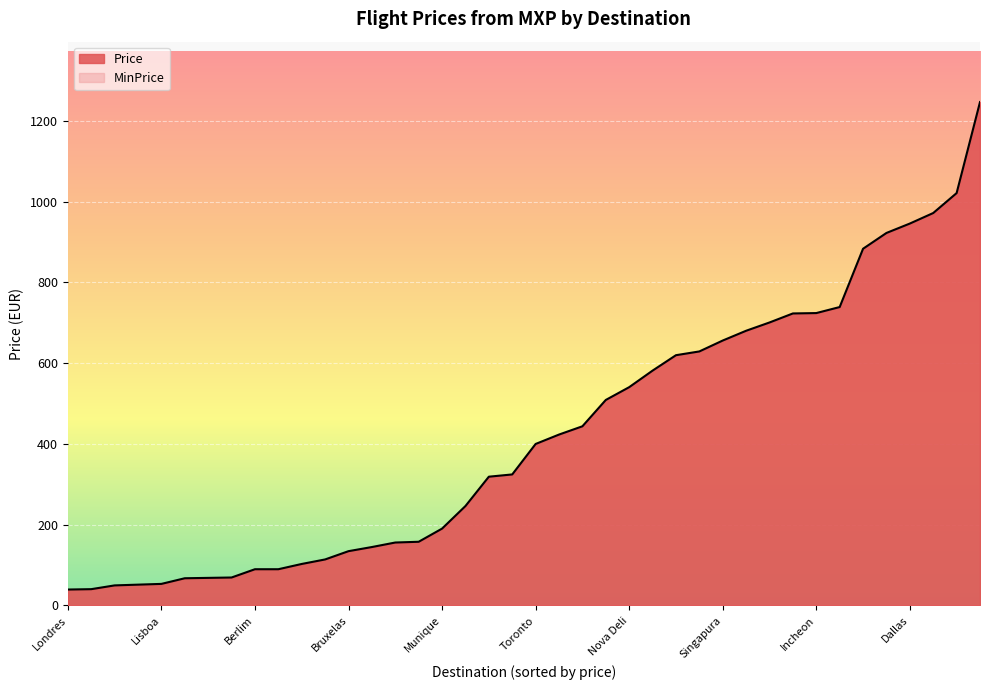

The value of Price at Roma is 54.9. True or false?

False